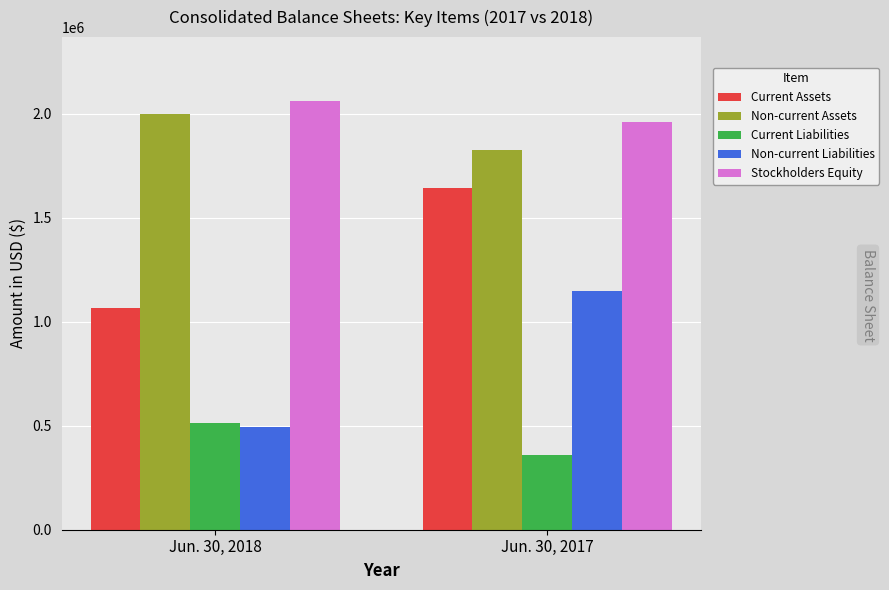

Reading left to right, what are all the values shown in this chart?

Current Assets: Jun. 30, 2018=1065717	Jun. 30, 2017=1644003
Non-current Assets: Jun. 30, 2018=1998206	Jun. 30, 2017=1824484
Current Liabilities: Jun. 30, 2018=511249	Jun. 30, 2017=360126
Non-current Liabilities: Jun. 30, 2018=493694	Jun. 30, 2017=1148095
Stockholders Equity: Jun. 30, 2018=2058980	Jun. 30, 2017=1960266